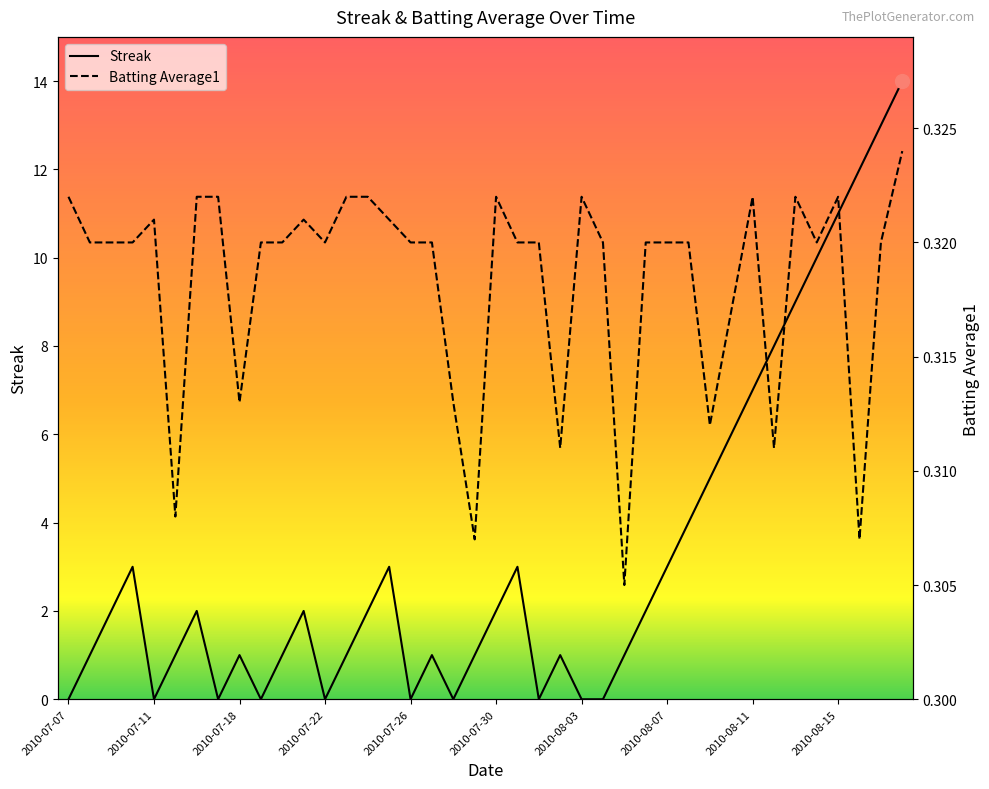

How many interior local valleys does the Batting Average1 series have?

10